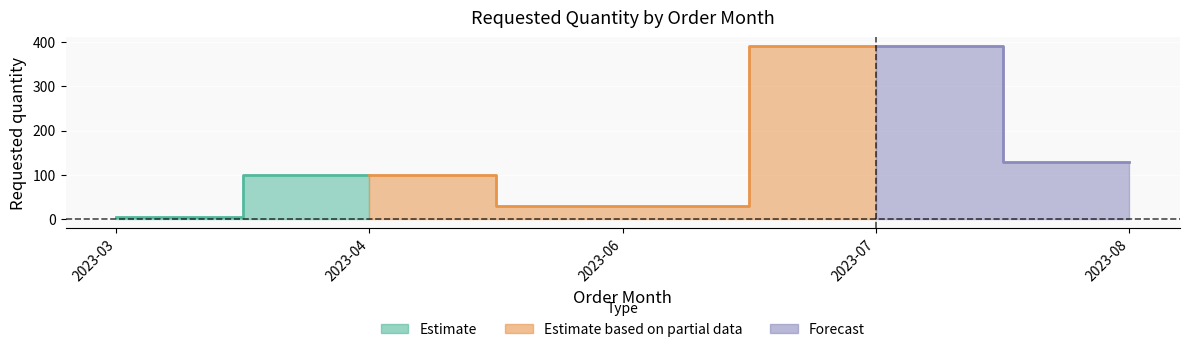

What is the minimum value shown in the chart?

5